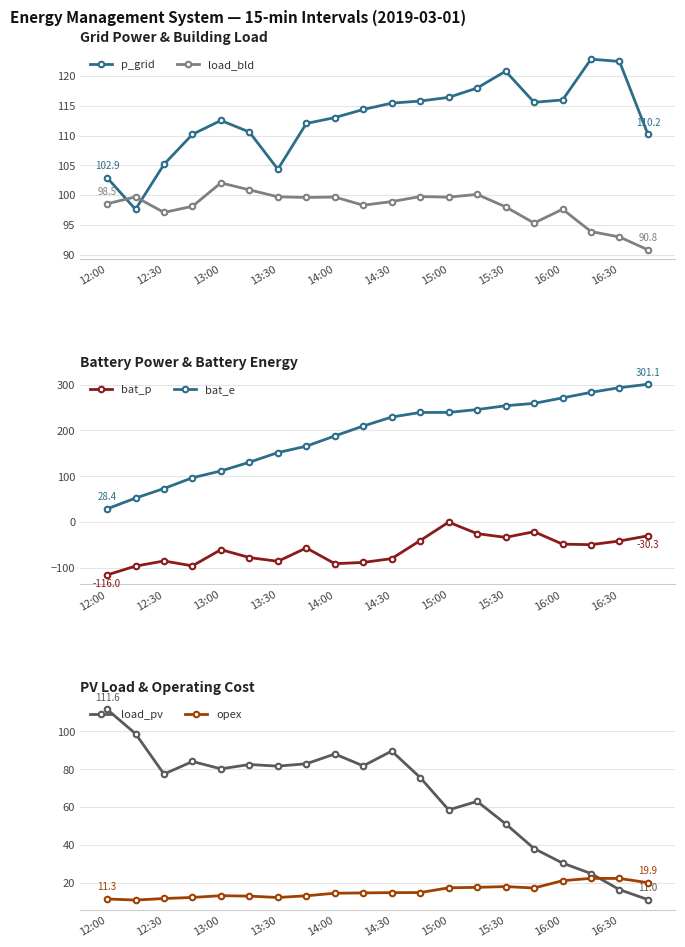

The p_grid series shows 116.4 at 15:00. True or false?

True